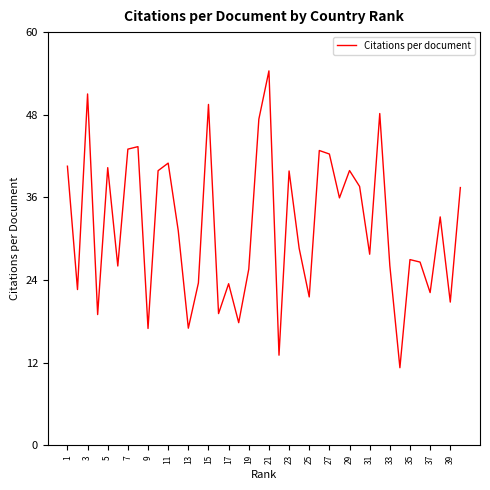

What is the difference between the maximum and minimum values?

43.1